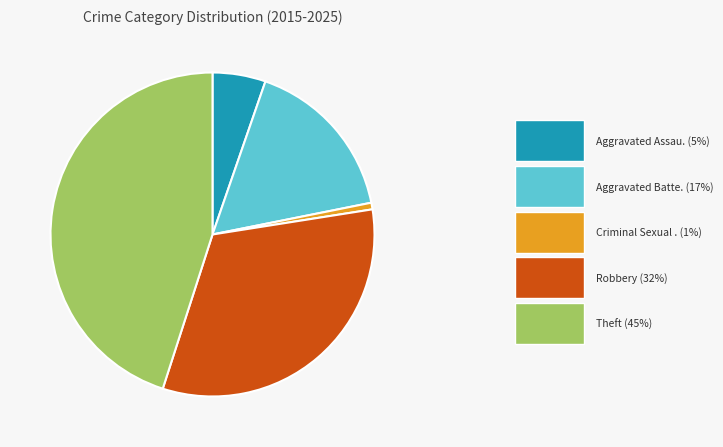

Does any single category account for the majority?

No